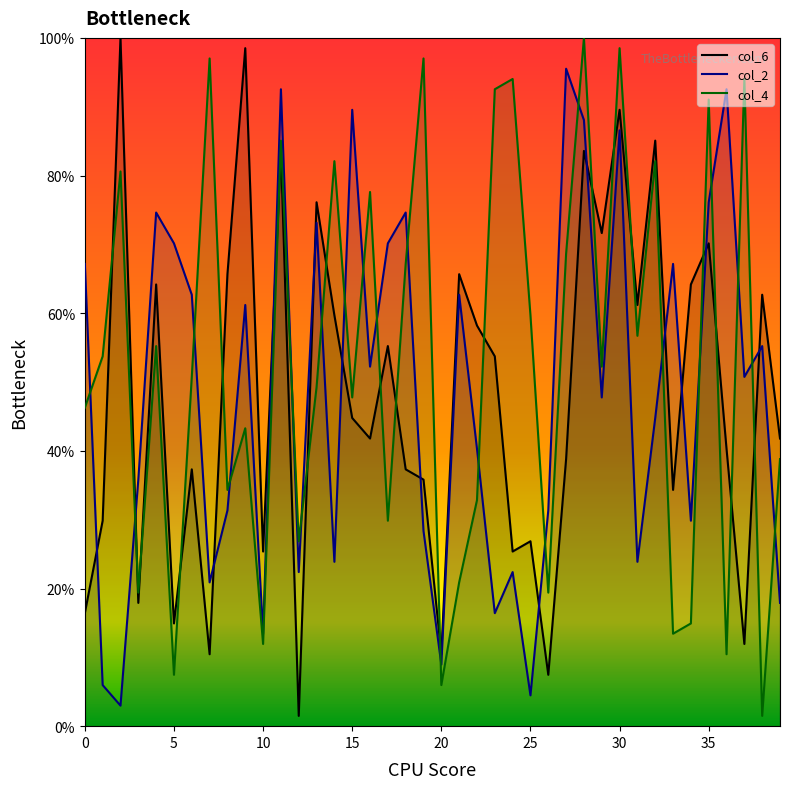

The value of col_2_line at 10 is 13.4. True or false?

True